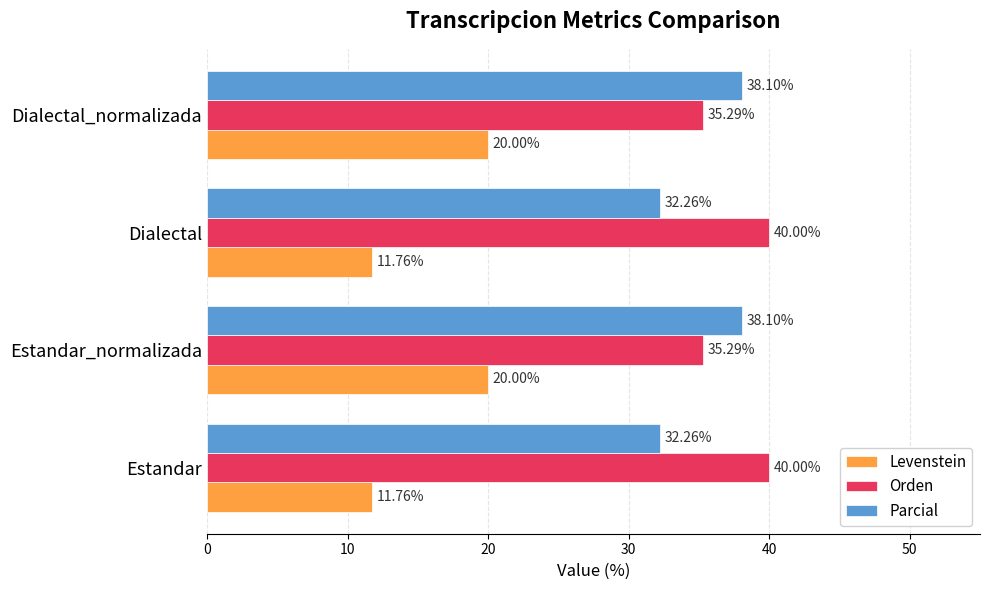

Rank the series at Dialectal from highest to lowest value.

Orden, Parcial, Levenstein